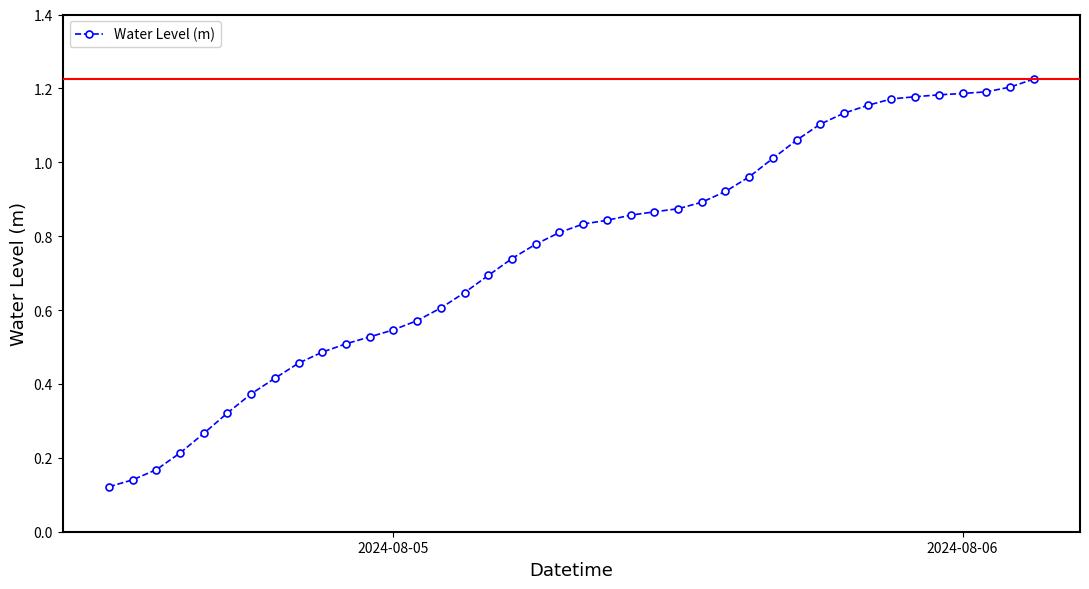

What is the sum of all values?

30.2